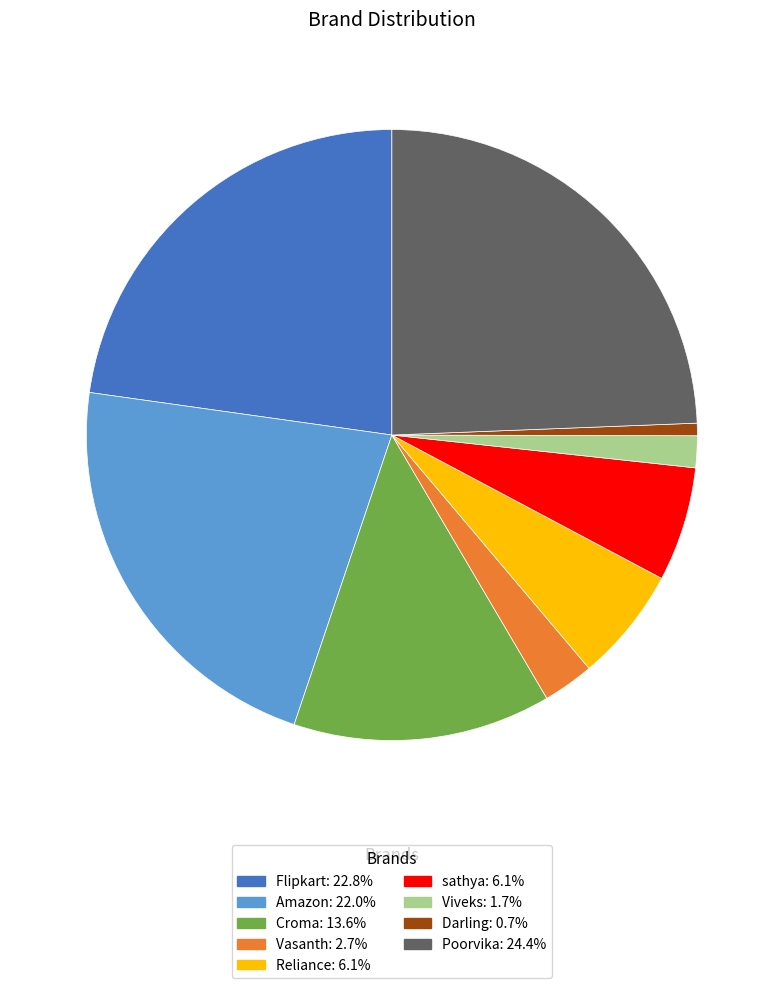

Is there any slice that represents more than half of the pie?

No